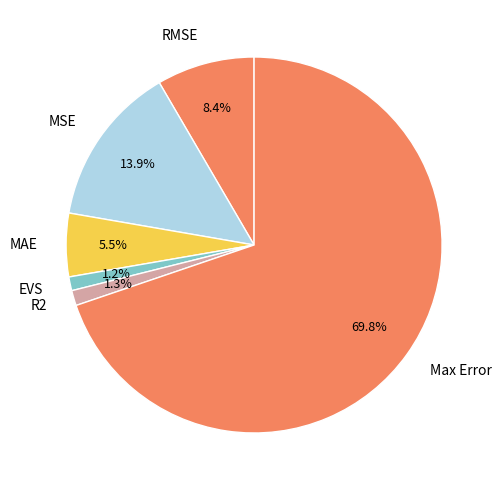

The EVS slice represents 11% of the pie. True or false?

False